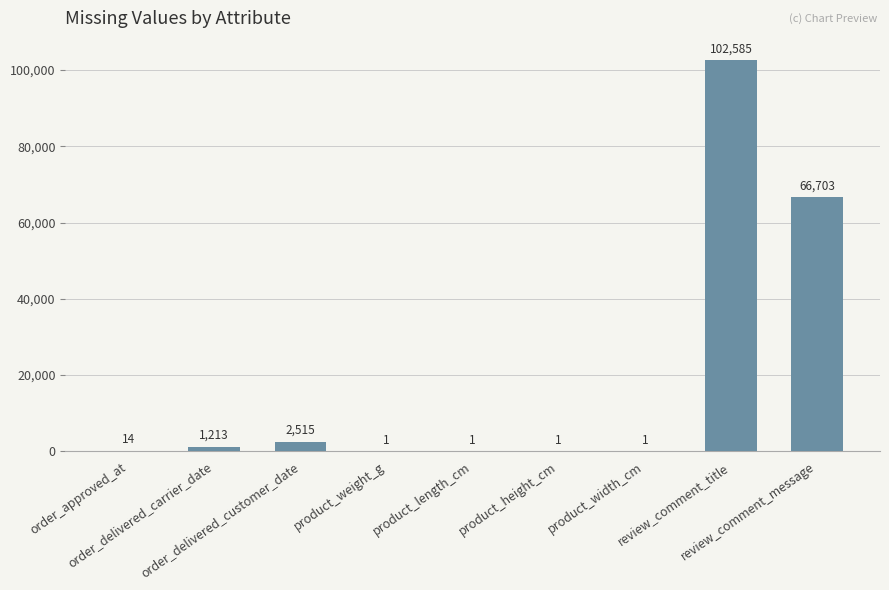

What is the sum of all values?

173034